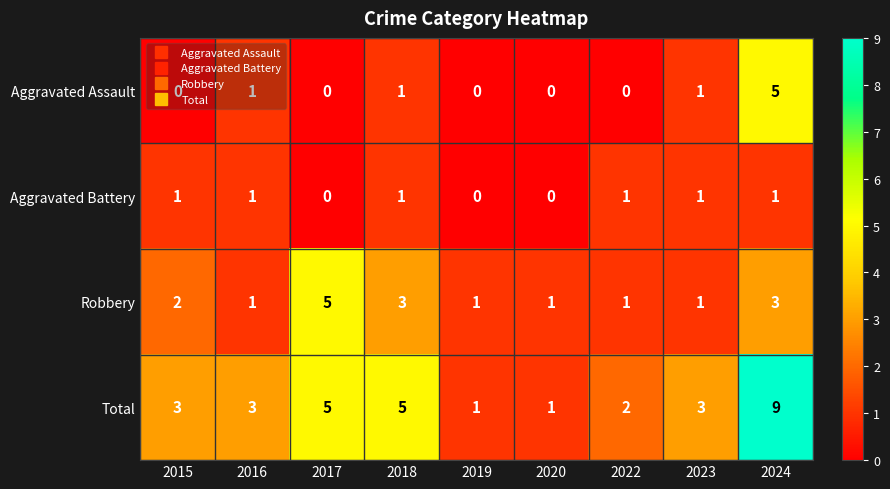

Which category has the highest value across all series?

2024